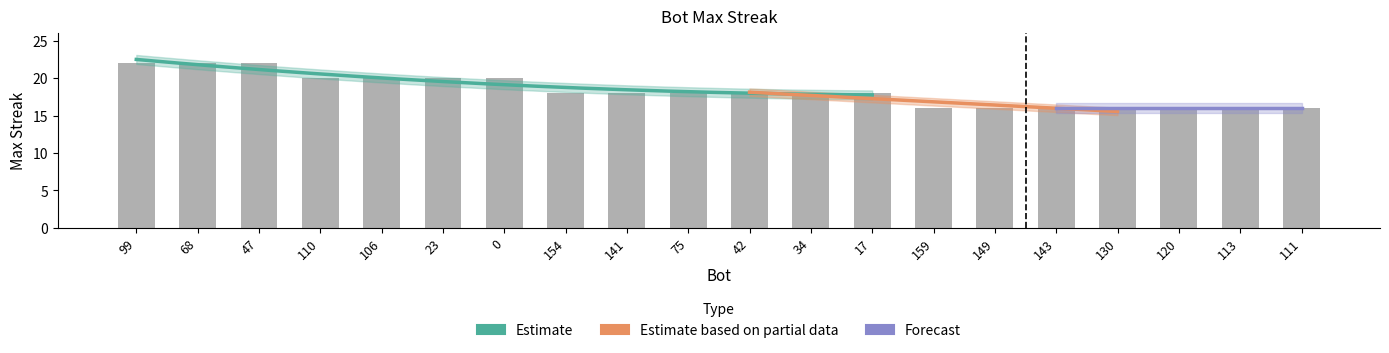

Are the bars grouped side by side (vs. stacked)?

No